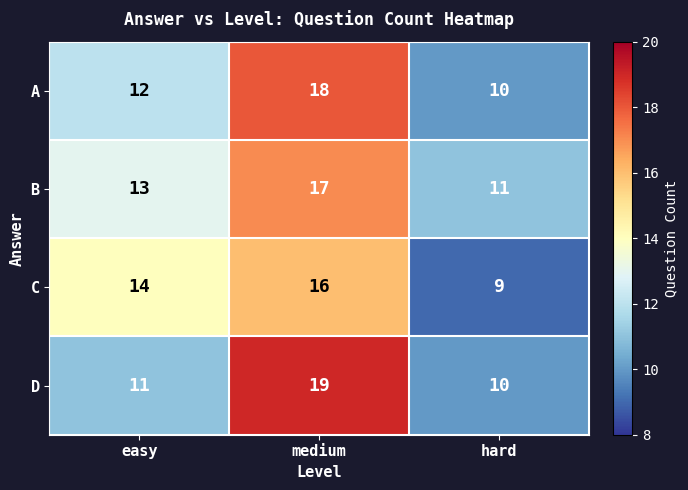

Which series has the largest range (max minus min)?

D